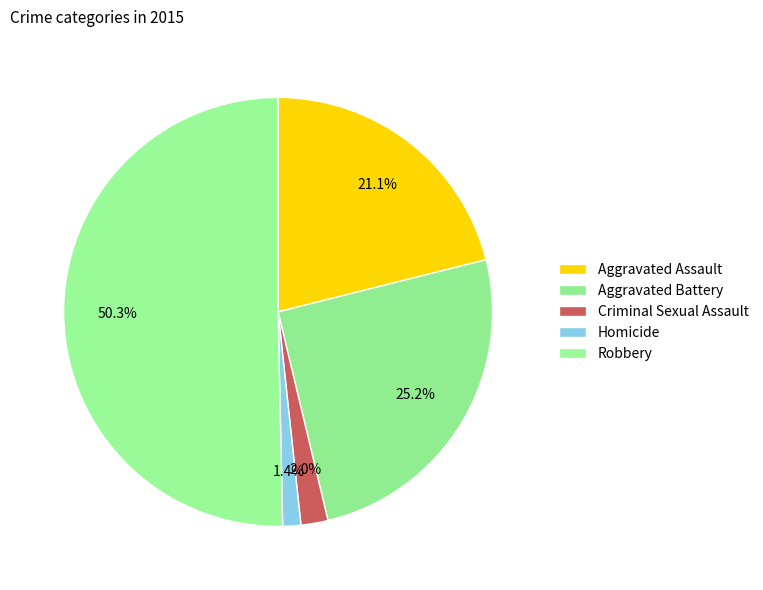

What is the smallest slice in the pie chart?

Homicide